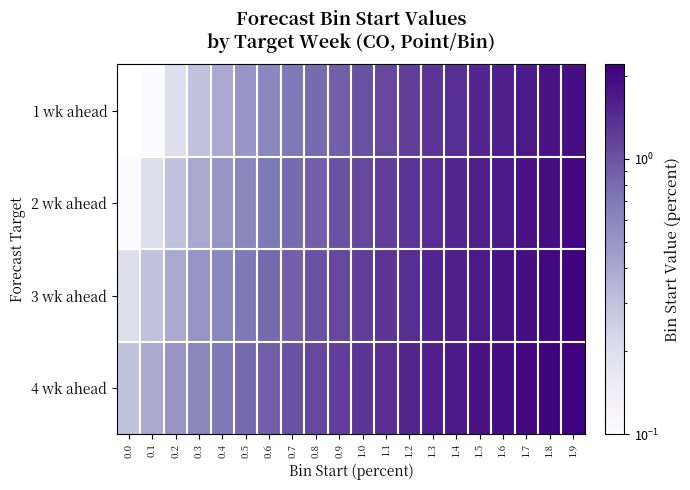

Between 1.8 and 0.6, which is larger?

1.8